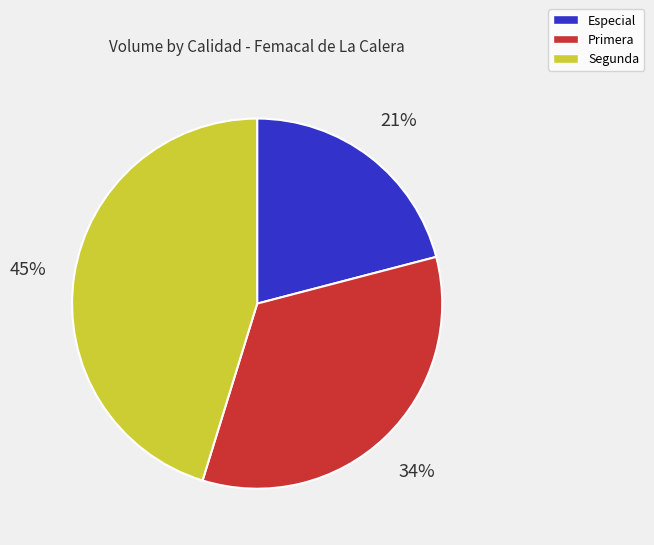

What percentage is the Primera slice, to the nearest percent?

34%